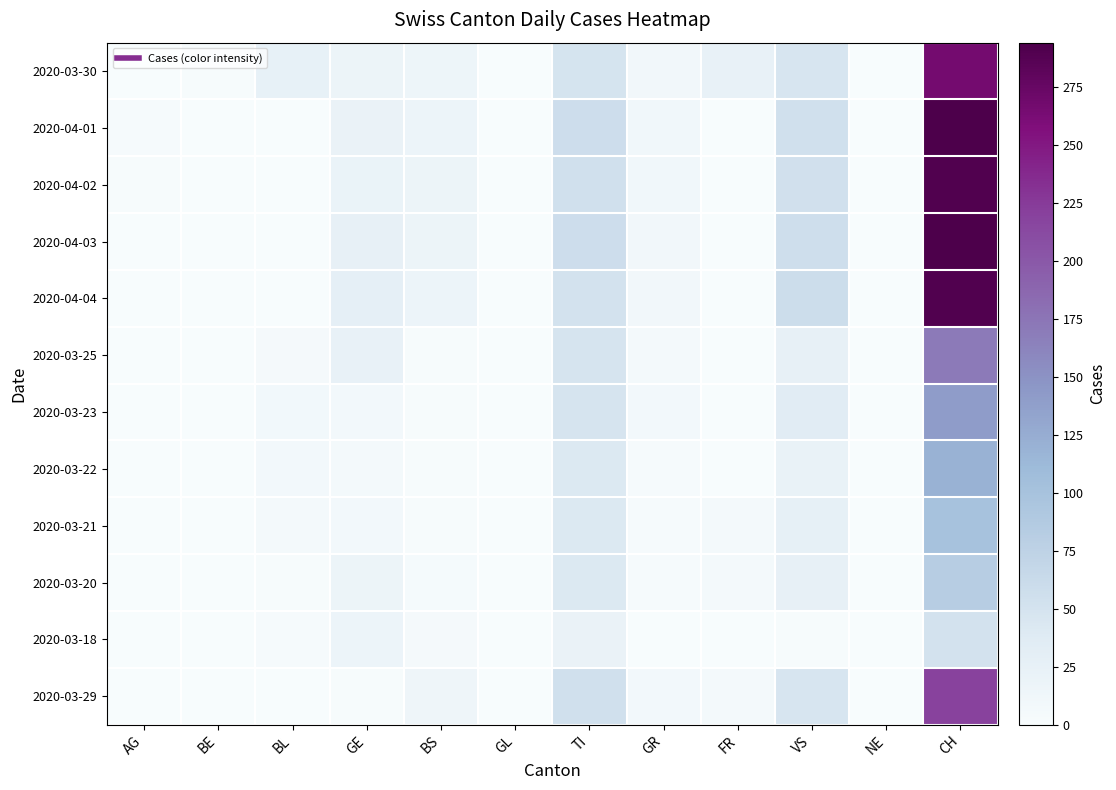

At how many categories does at least one series exceed 221?

1